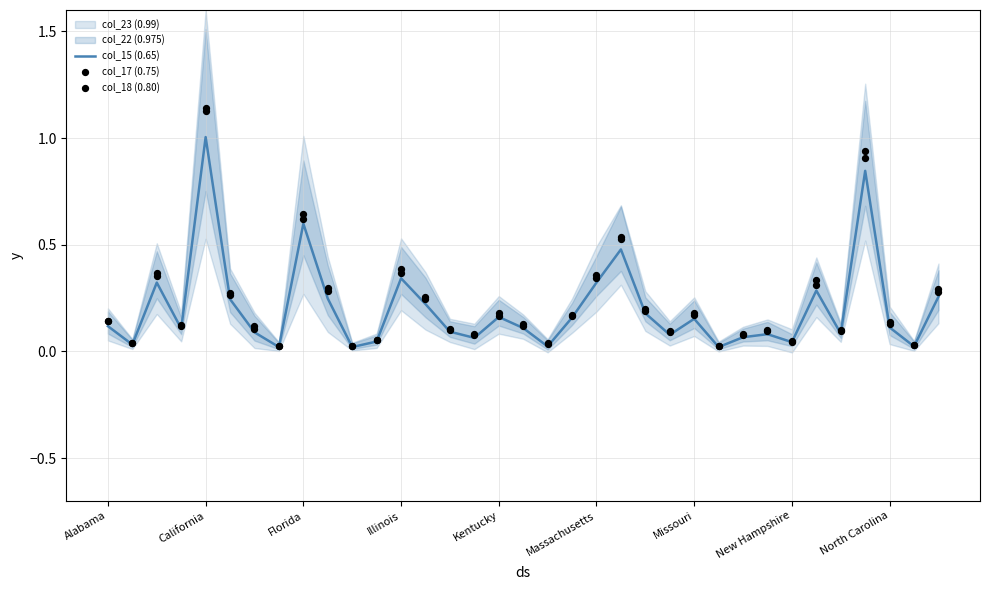

The value of col_15 (0.65) at California is 1.5. True or false?

False